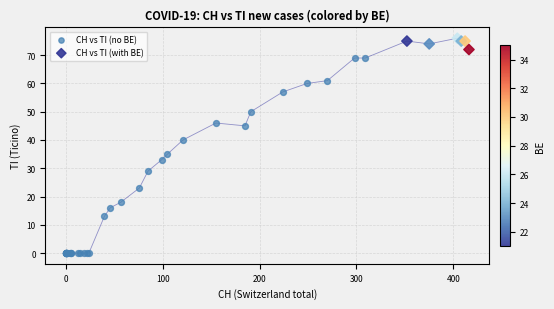

Which series contains the lowest Y value?

CH vs TI (no BE)